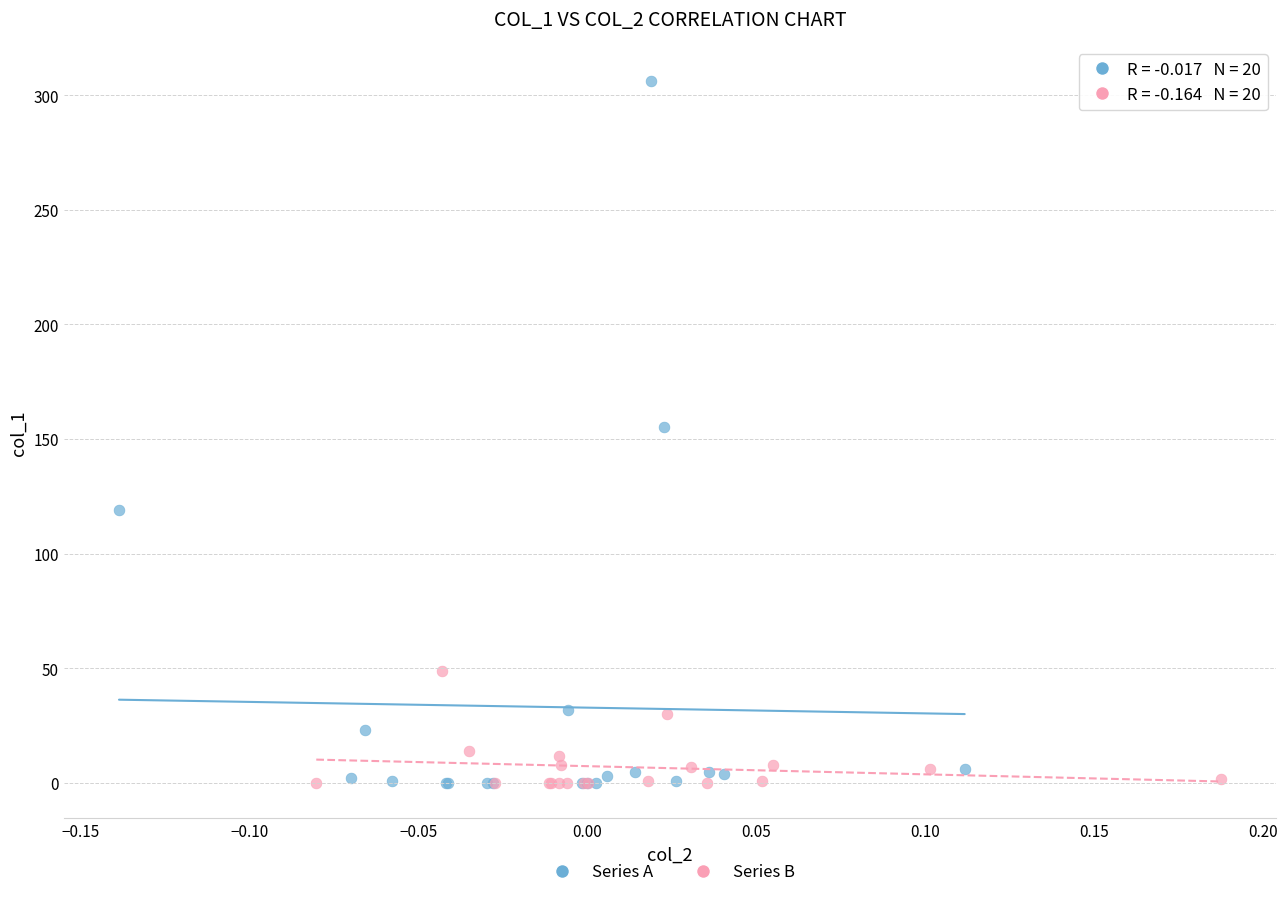

Which series has the largest Y range (max minus min)?

Series A